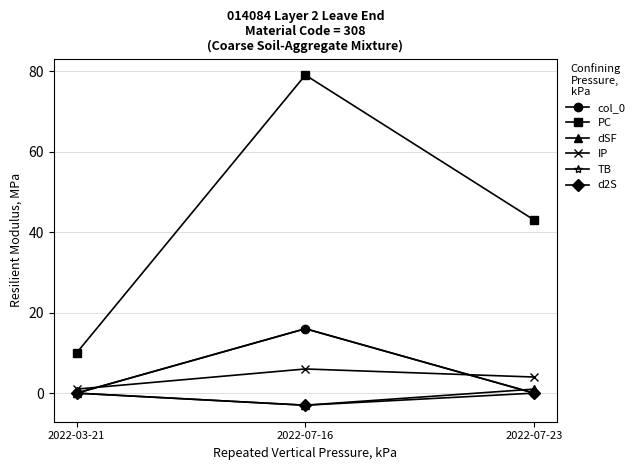

Does the chart have visible grid lines?

Yes